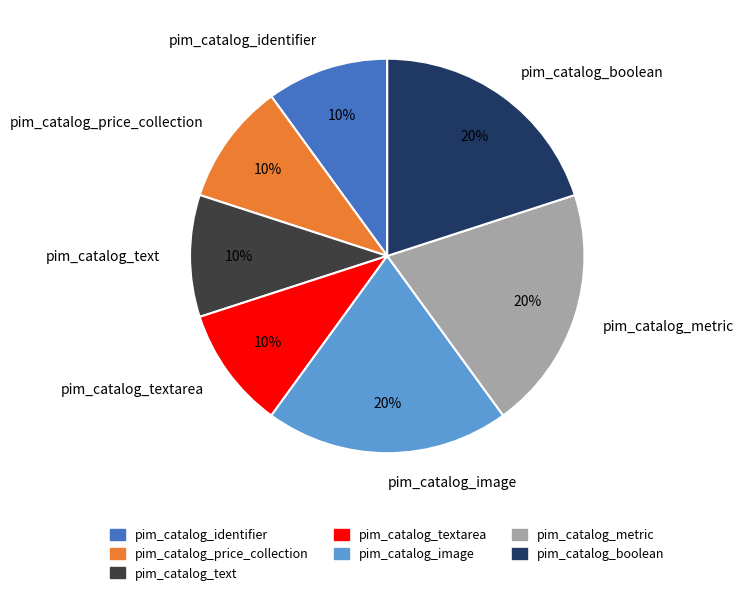

Do pim_catalog_identifier and pim_catalog_price_collection together represent more than half of the pie?

No